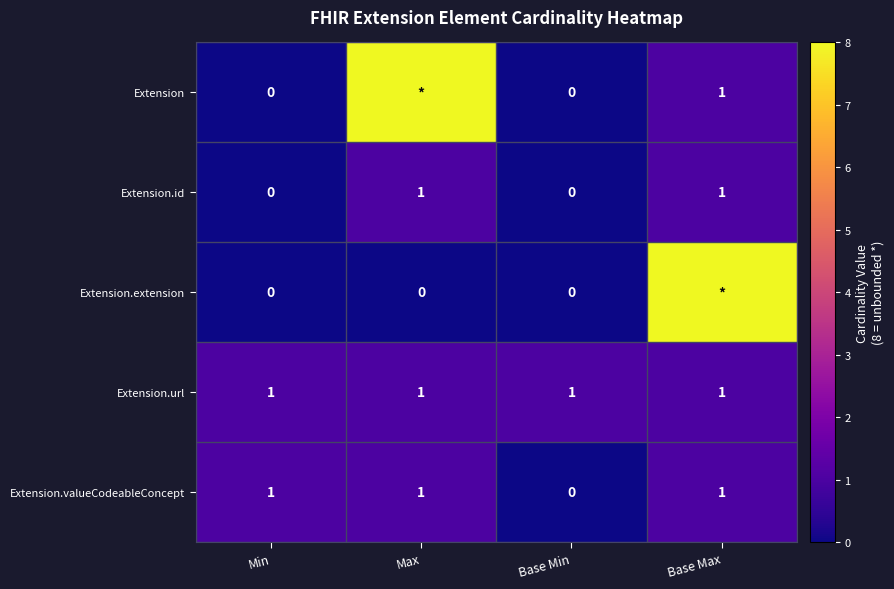

The value of Extension.url at Base Min is 2. True or false?

False